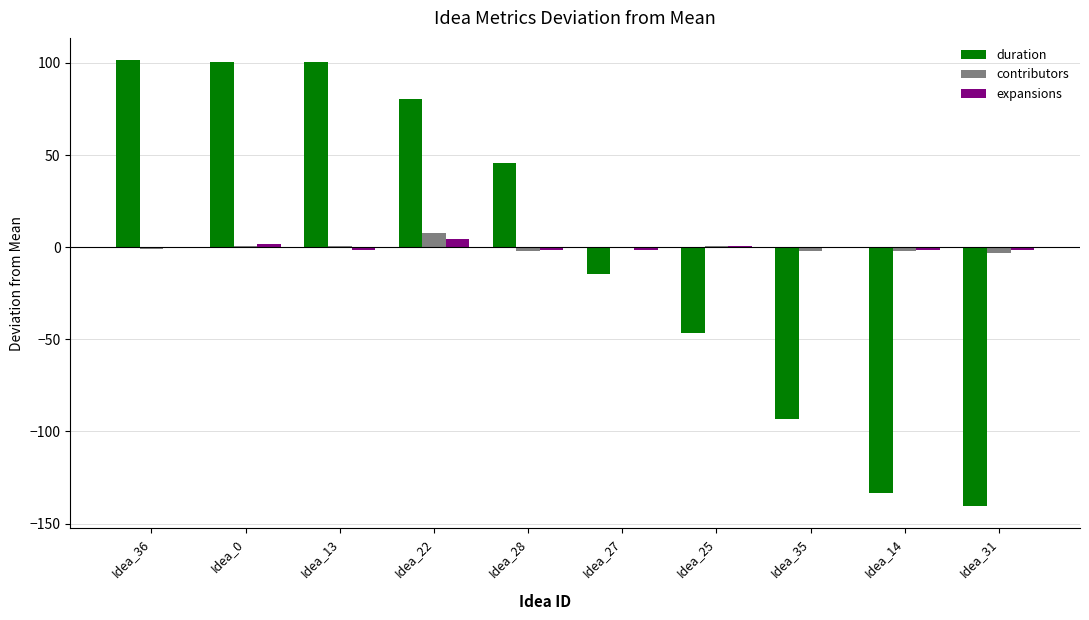

How many data points in duration are above 45?

5